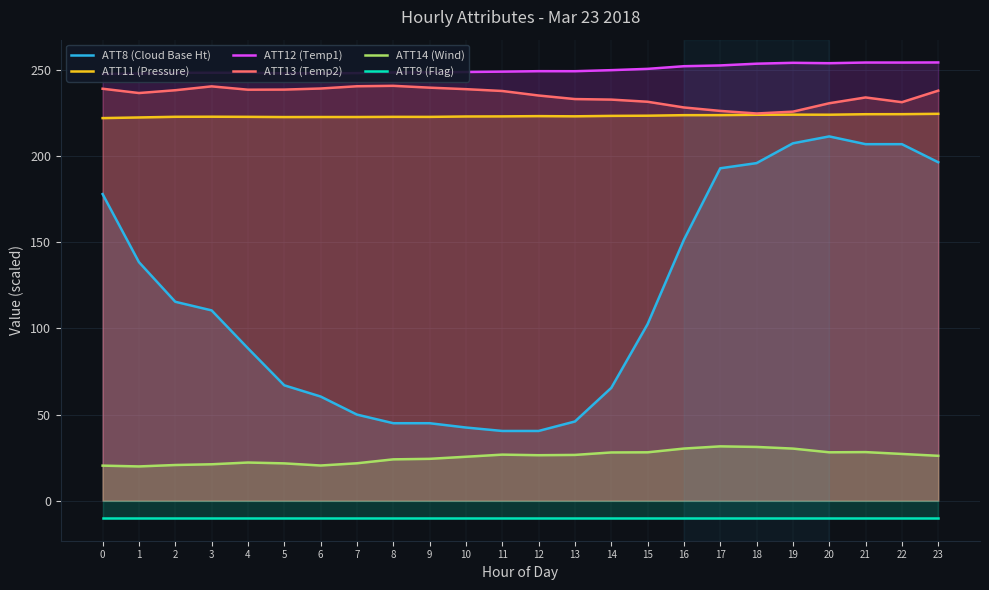

True or false: ATT9 (Flag) and ATT14 (Wind) intersect in this chart.

False